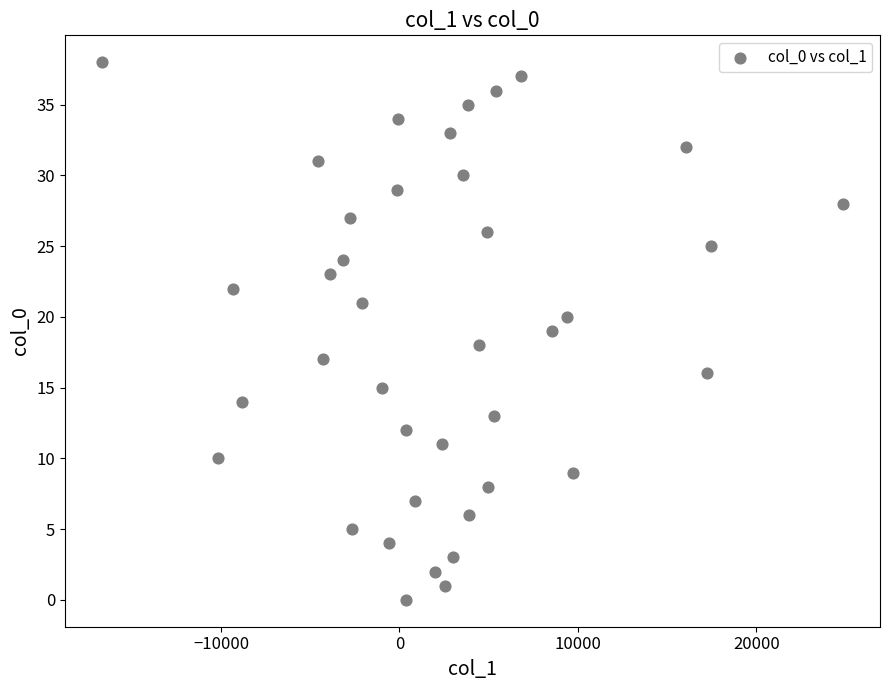

What is the range of Y values (max minus min)?

38